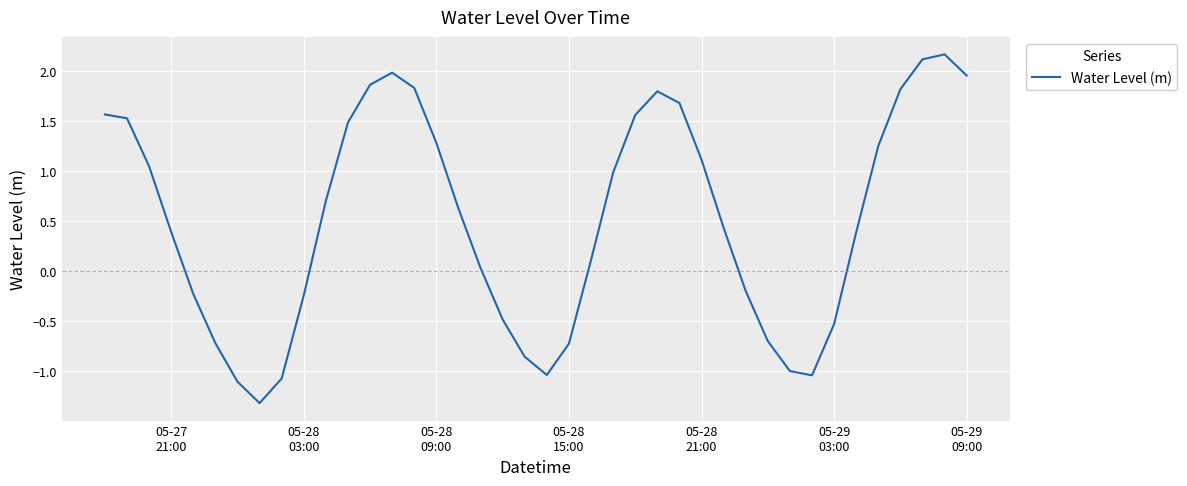

What is the minimum value shown in the chart?

-1.3